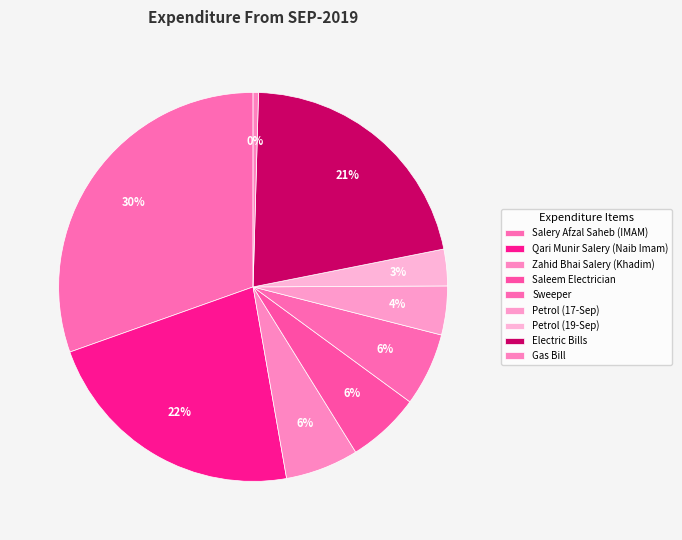

Is there a majority slice in this chart?

No